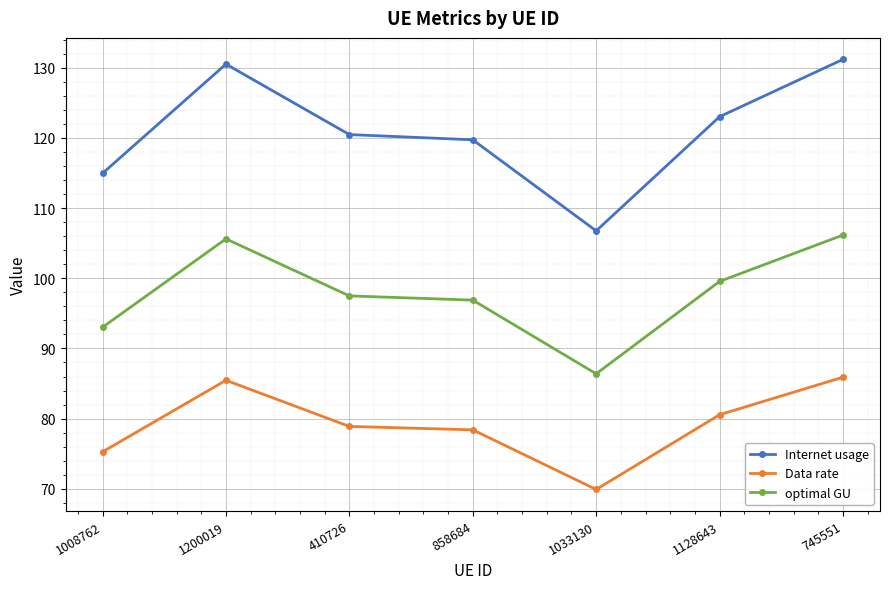

Which category has the lowest value across all series?

1033130